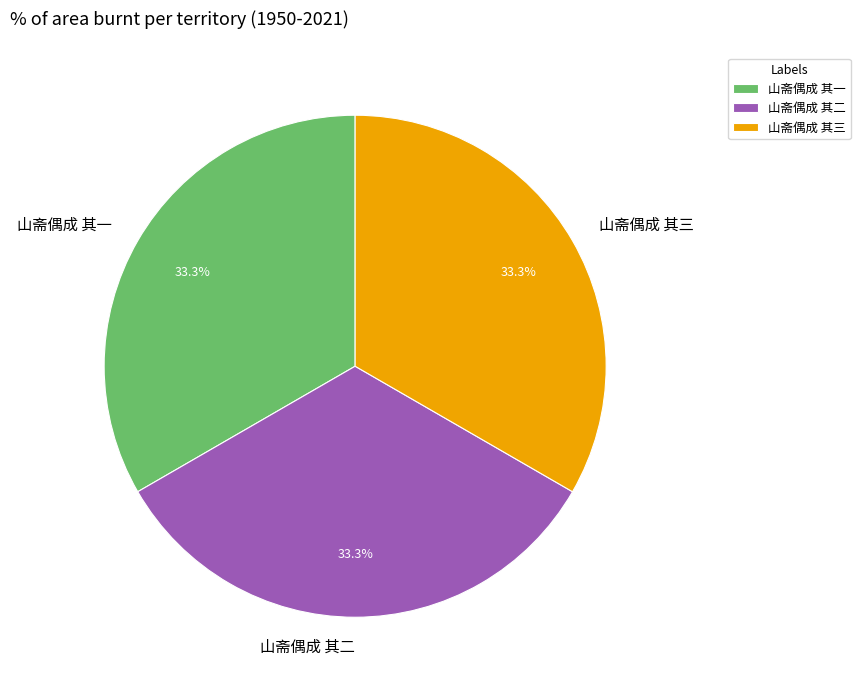

What percentage is the 山斋偶成 其三 slice, to the nearest percent?

33%